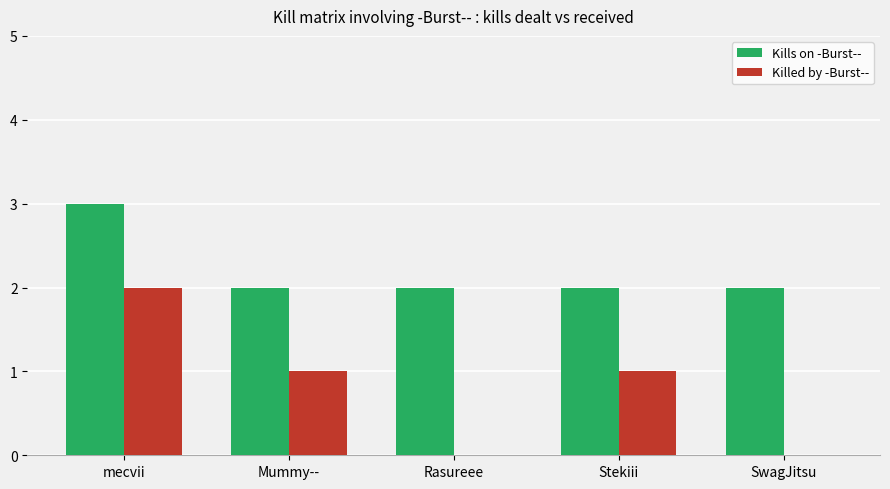

At which category is the sum across all series the highest?

mecvii